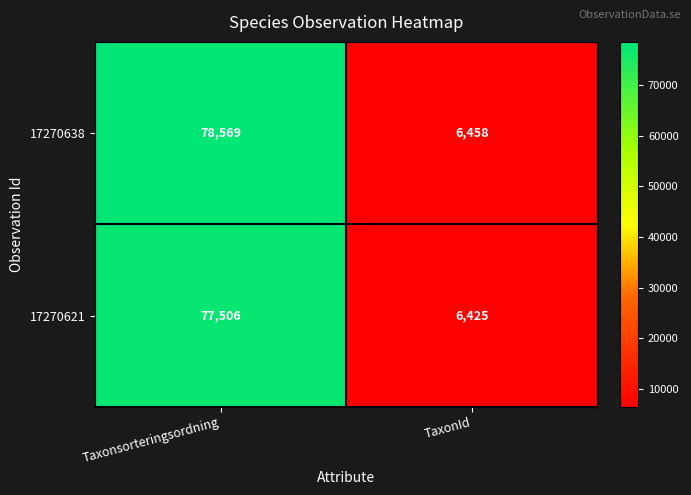

Which series has the widest spread of values?

17270638